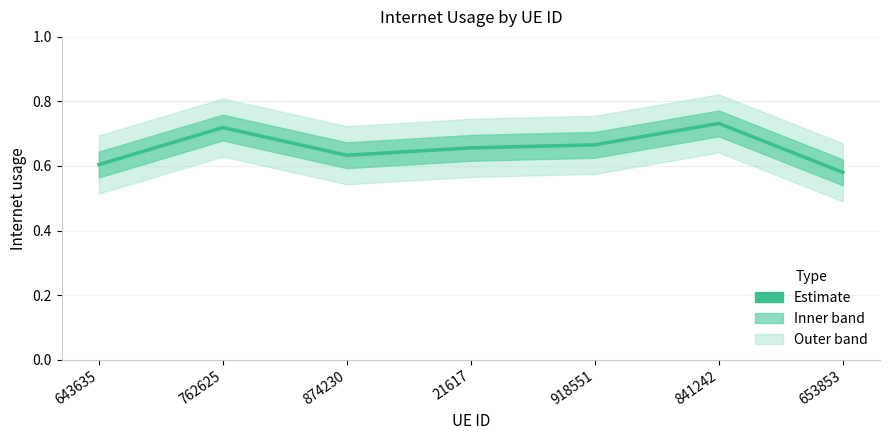

How many lines are shown in the chart?

1